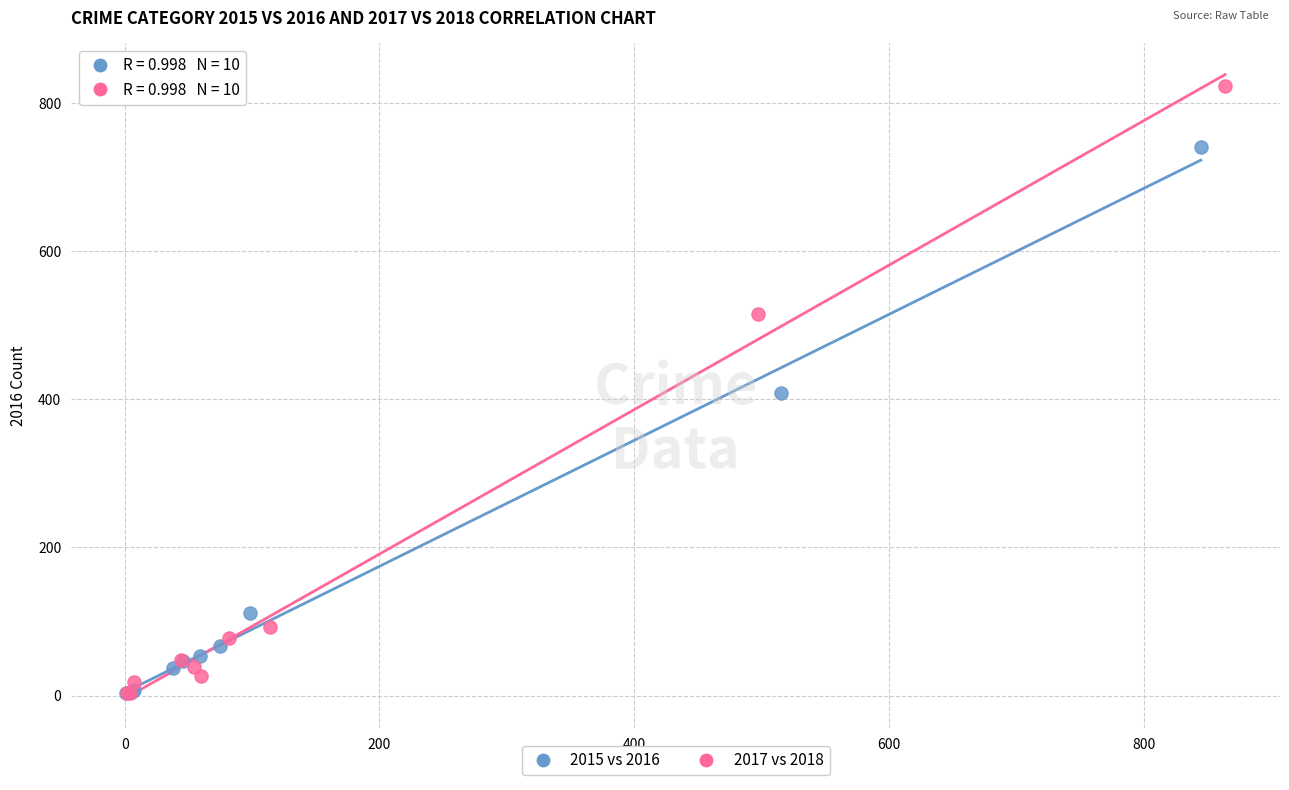

Which series has the widest spread of Y values?

2017 vs 2018